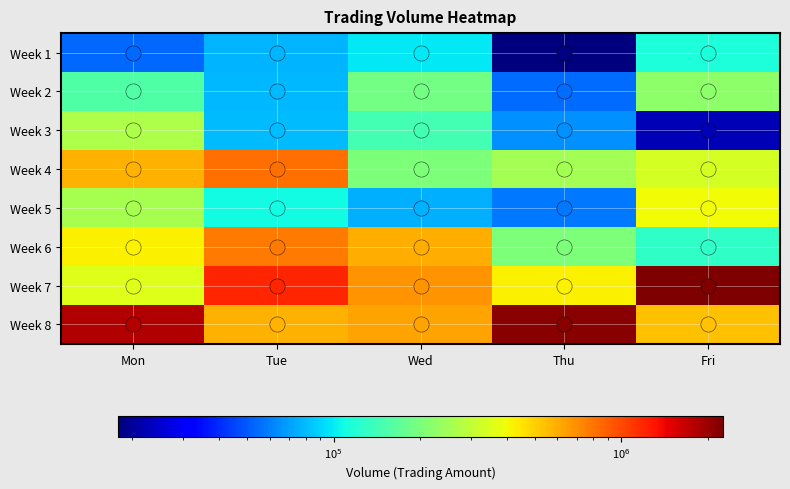

Count the number of data series in this chart.

8